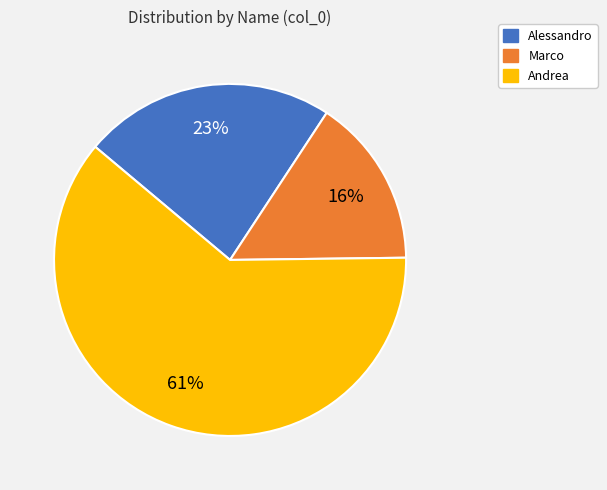

Which has a higher value, Andrea or Marco?

Andrea